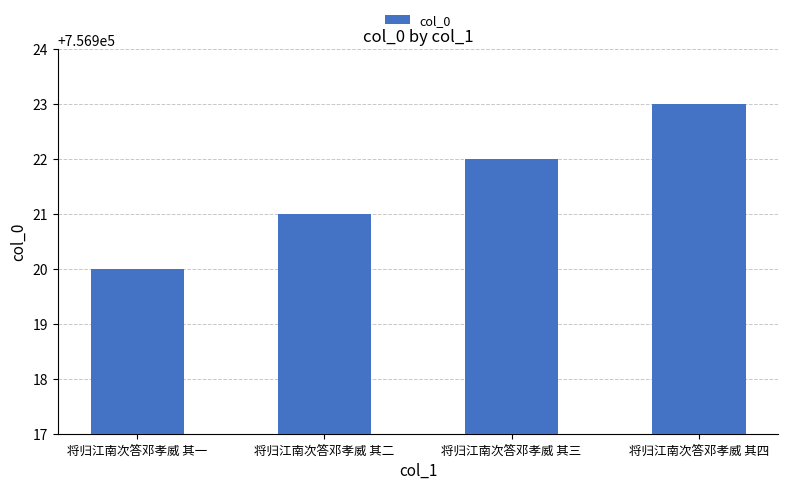

Reading right to left, transcribe all the data shown in this chart.

756923	756922	756921	756920